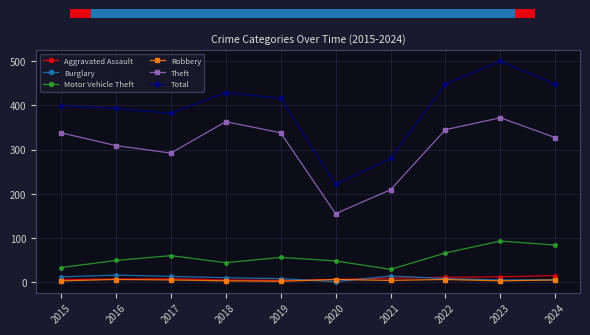

What is the difference between the maximum and second lowest values in the Total series?

220